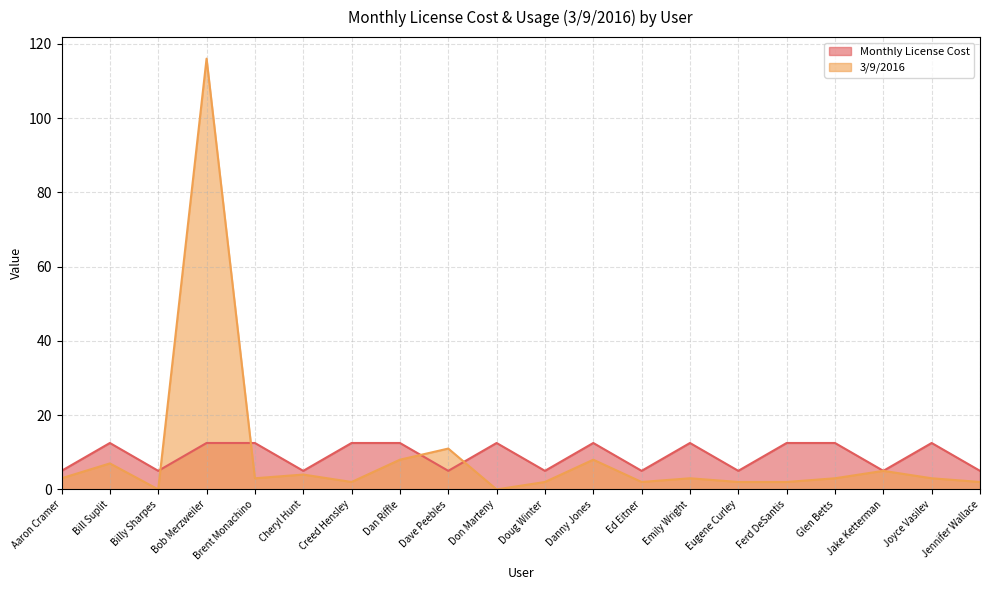

List the series in order of their peak value, lowest first.

Monthly License Cost, 3/9/2016